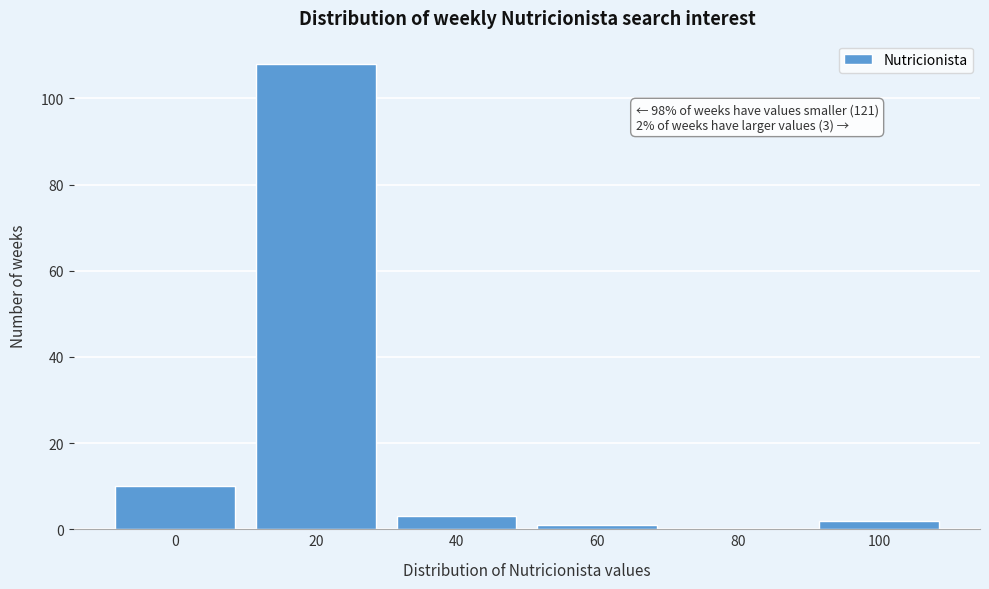

Reading left to right, transcribe all the data shown in this chart.

0=10	20=108	40=3	60=1	80=0	100=2